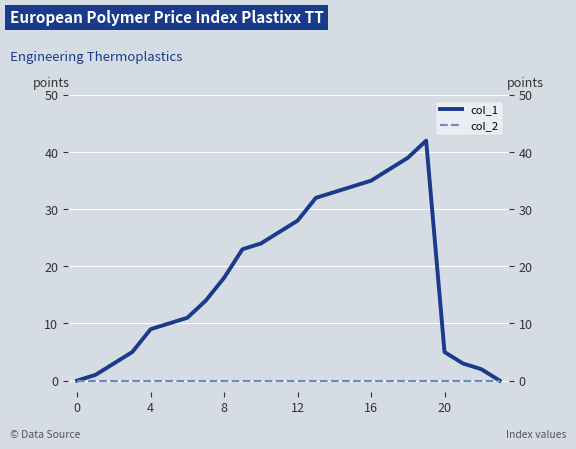

True or false: col_2 and col_1 intersect in this chart.

False